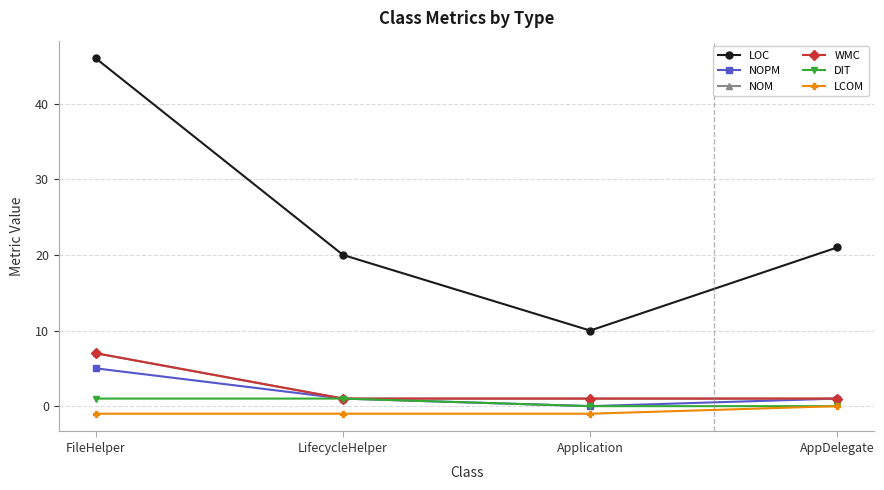

Is the value of NOM at LifecycleHelper greater than the value of NOPM at Application?

Yes